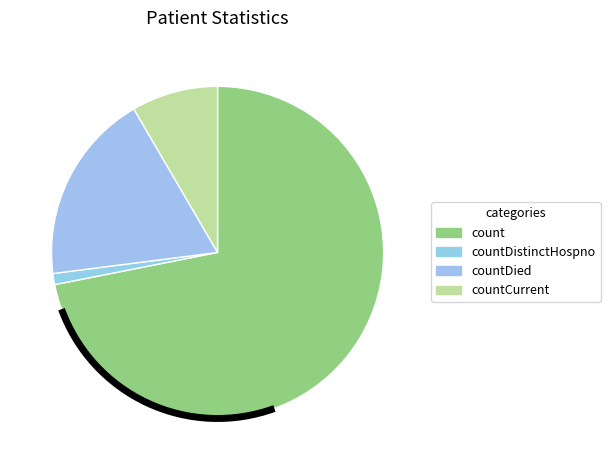

How many segments does this pie chart have?

4